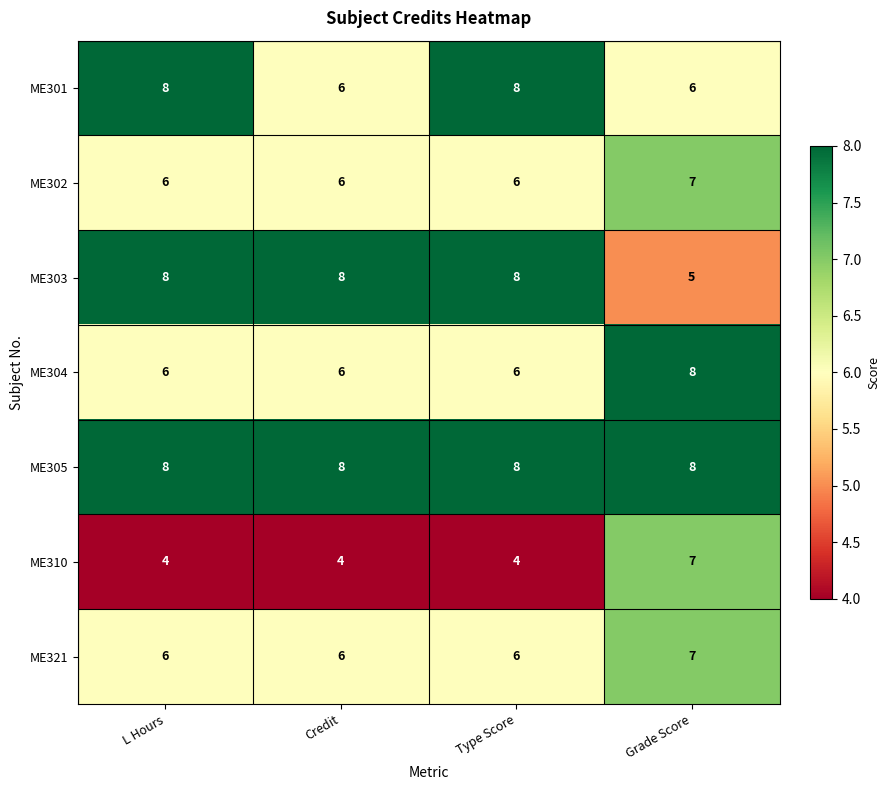

What is the minimum value shown in the chart?

4